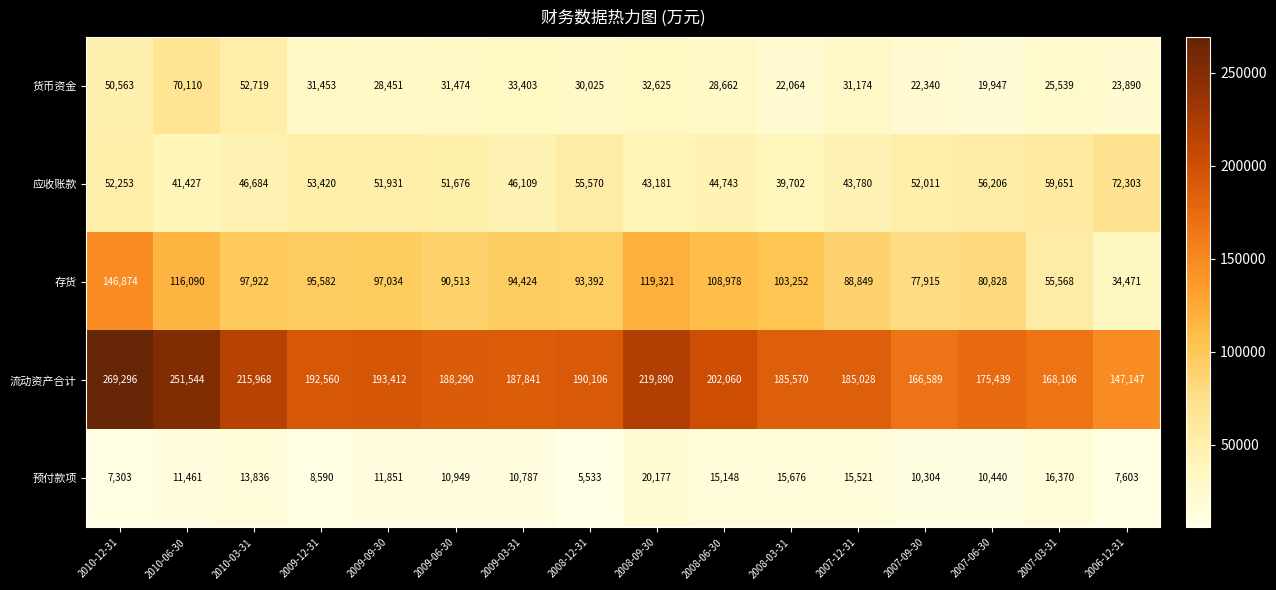

Between 2008-03-31 and 2006-12-31, which series saw the biggest shift?

存货